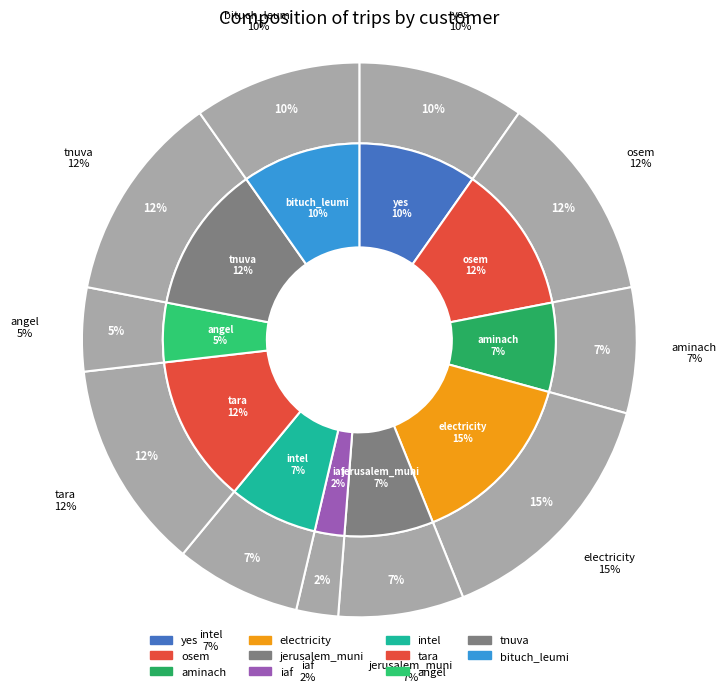

Which slice is the largest?

electricity